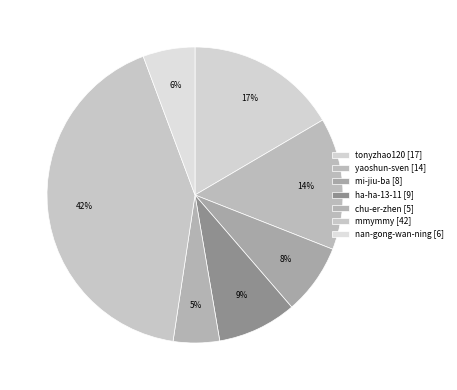

Which has a higher value, nan-gong-wan-ning or mmymmy?

mmymmy